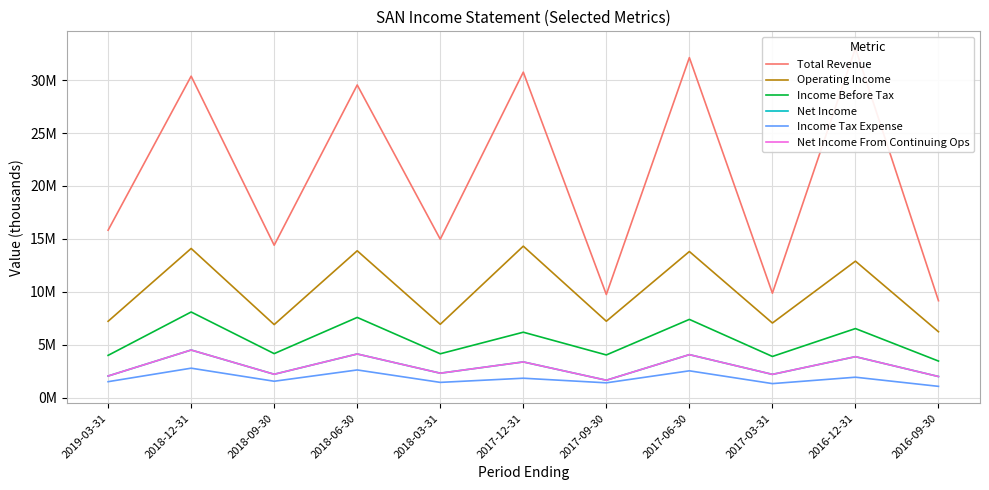

List the series in order of their peak value, highest first.

Total Revenue, Operating Income, Income Before Tax, Net Income, Net Income From Continuing Ops, Income Tax Expense